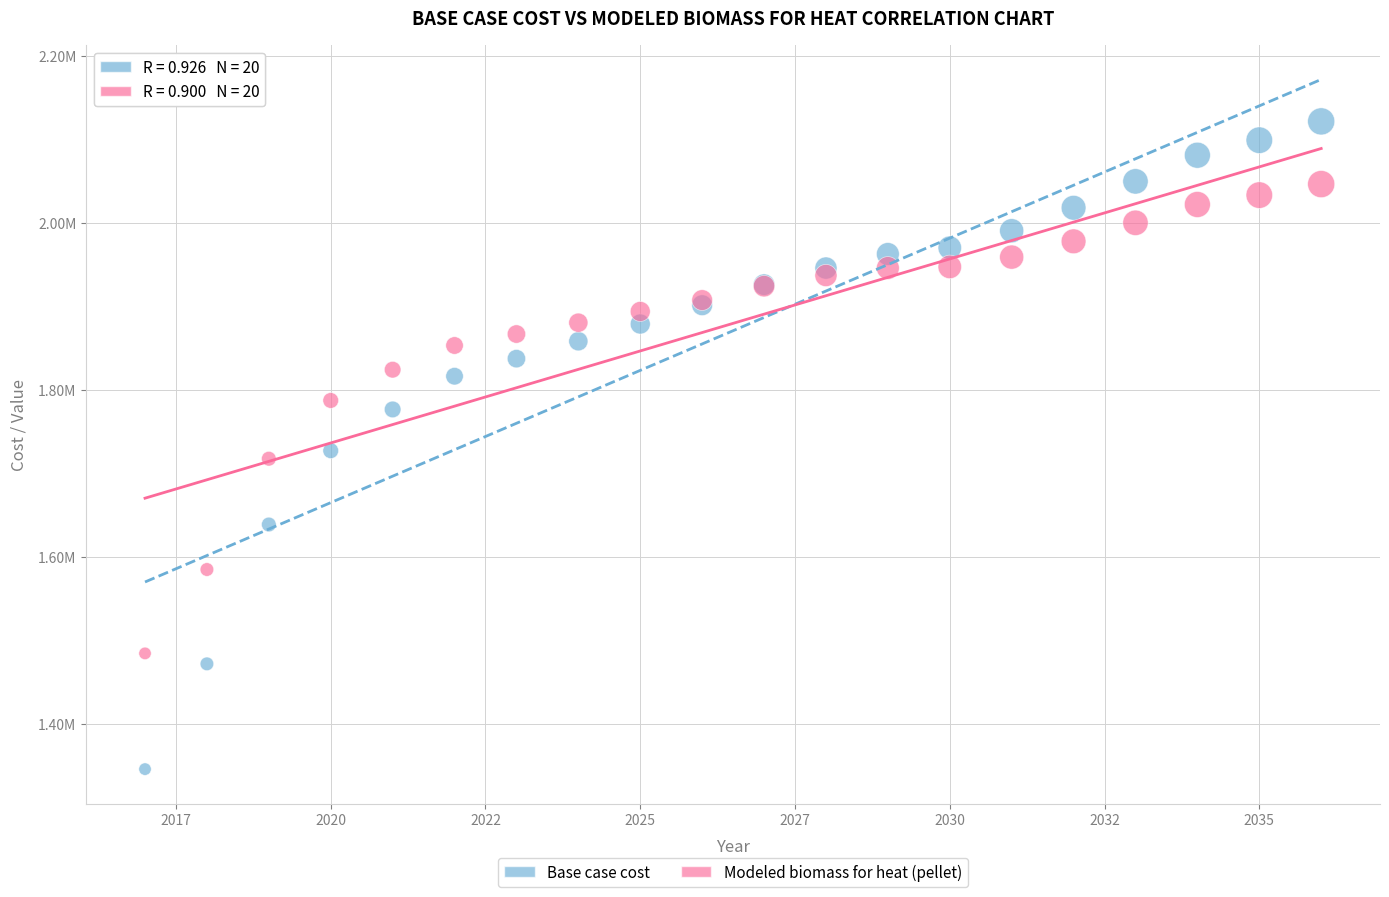

Which series has the largest Y range (max minus min)?

Base case cost